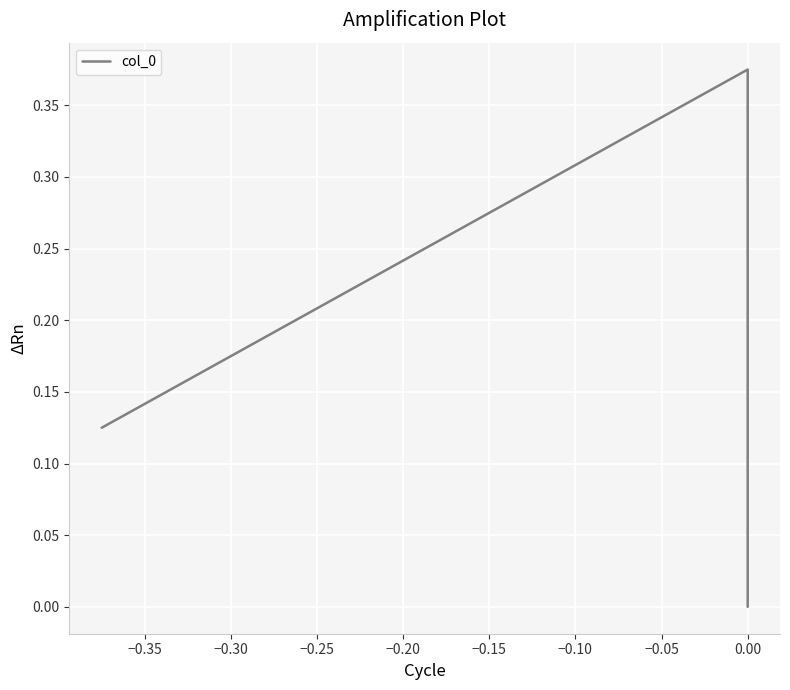

What is the value of the 1st point from the left?

0.1